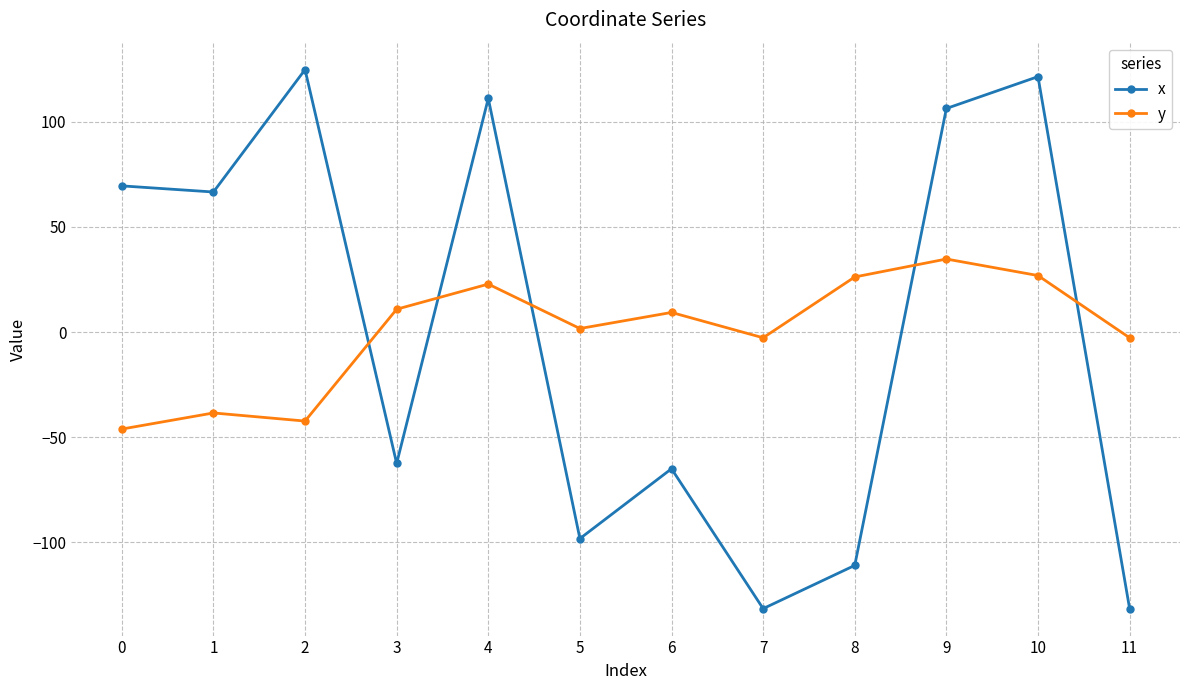

The y series shows 9.2 at 8. True or false?

False